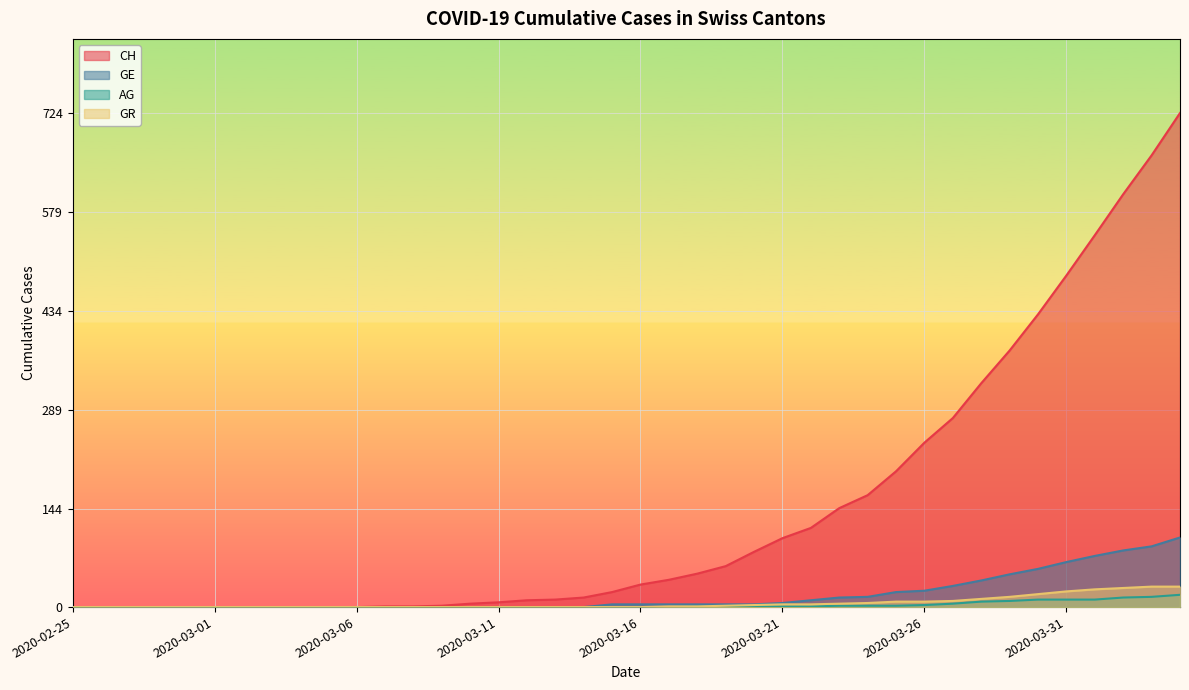

True or false: GE has more than 0 points higher than both neighbors.

False